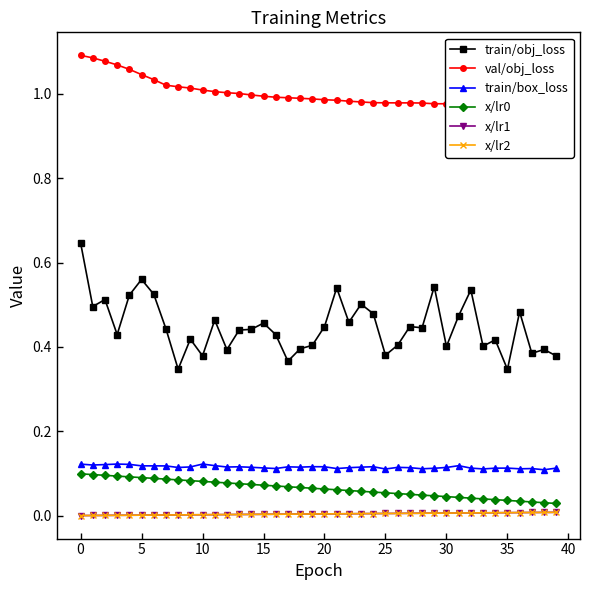

Which has a higher value, 31 or 20?

31